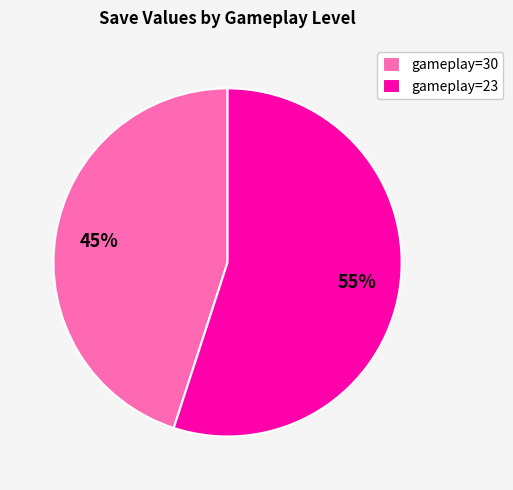

How many segments does this pie chart have?

2